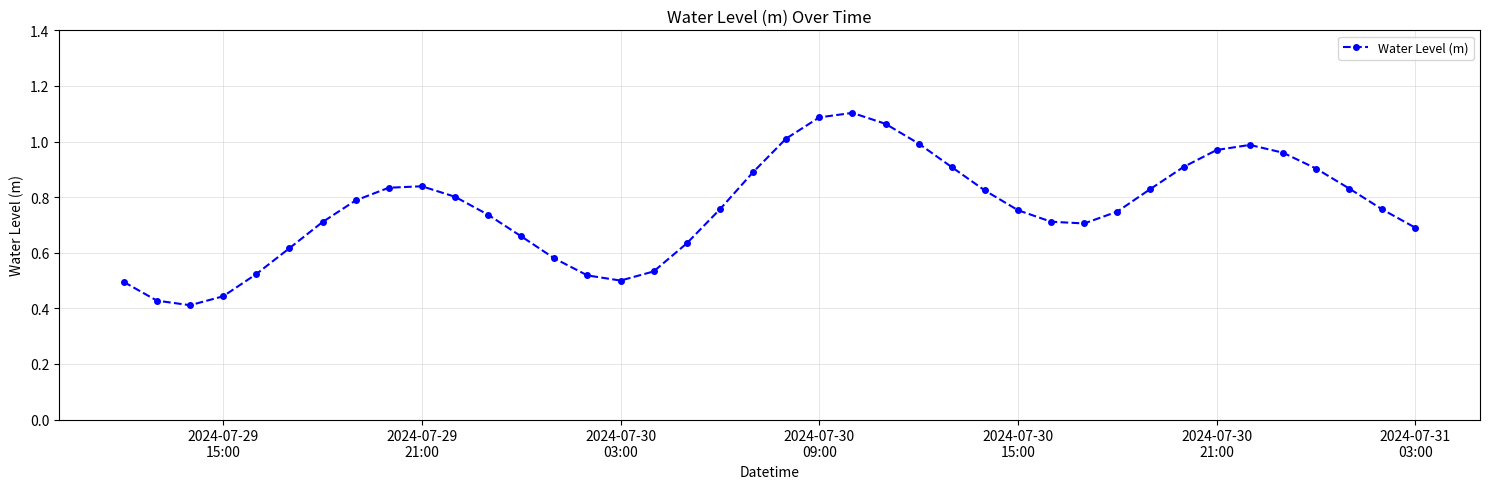

What is the sum of all values?

30.4